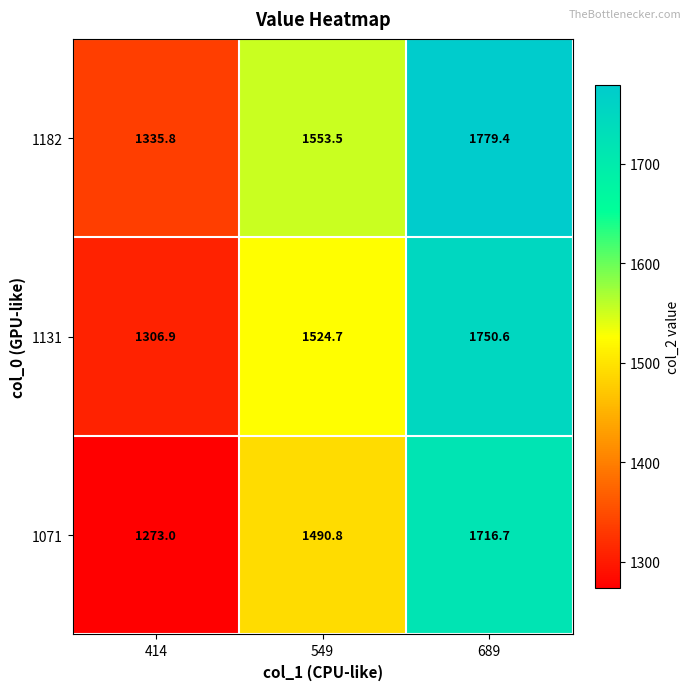

Rank the series by their maximum value, from lowest to highest.

1071, 1131, 1182